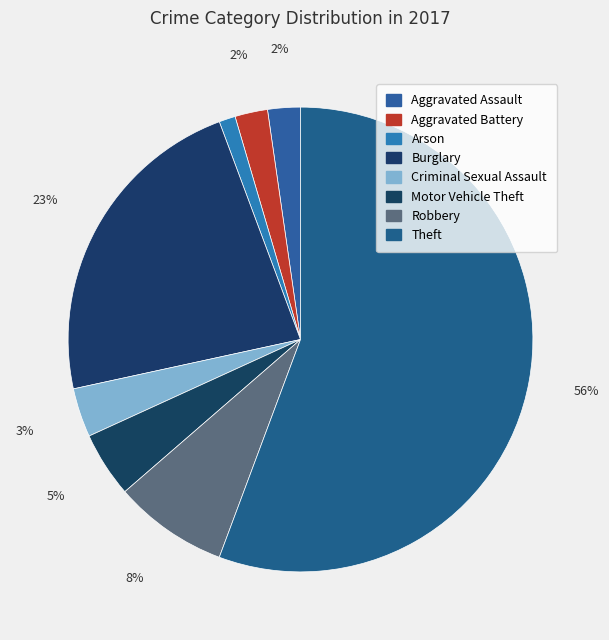

Which slice is the largest?

Theft